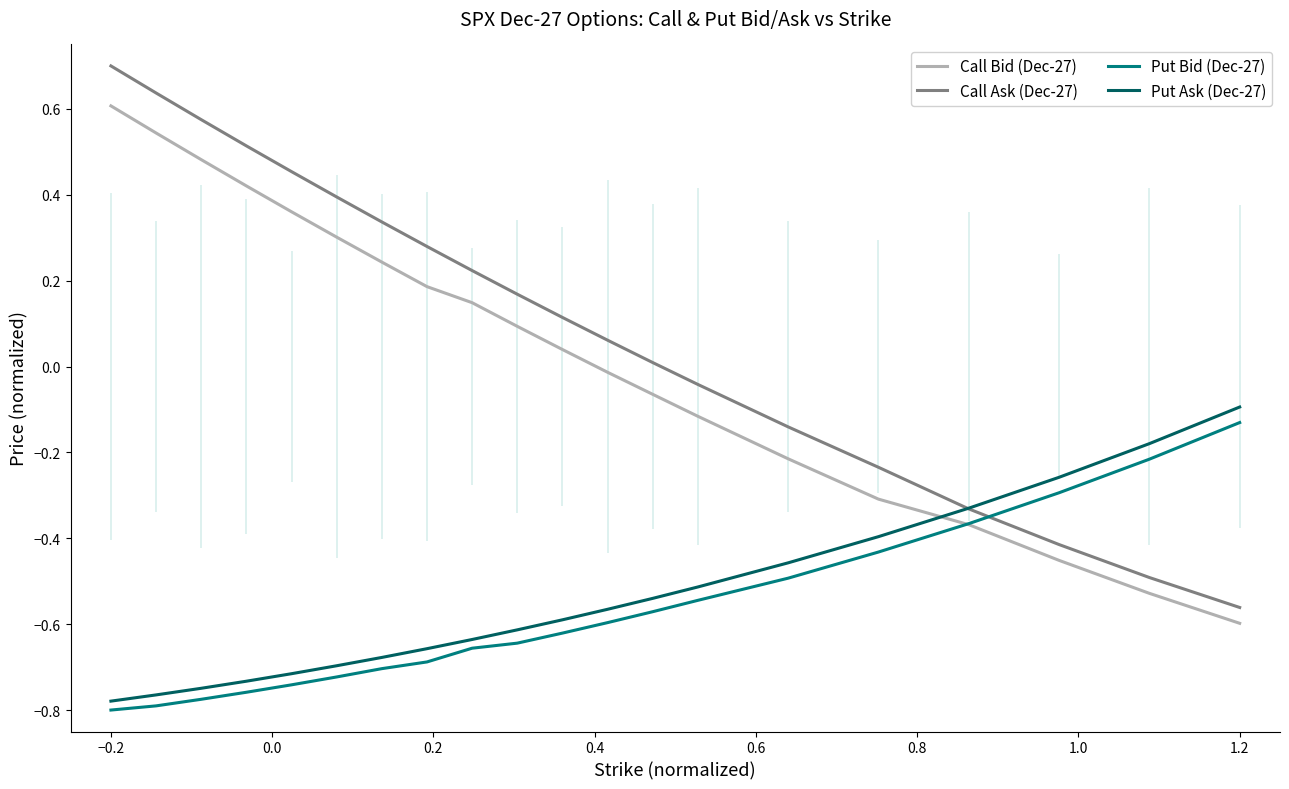

How many lines are shown in the chart?

4